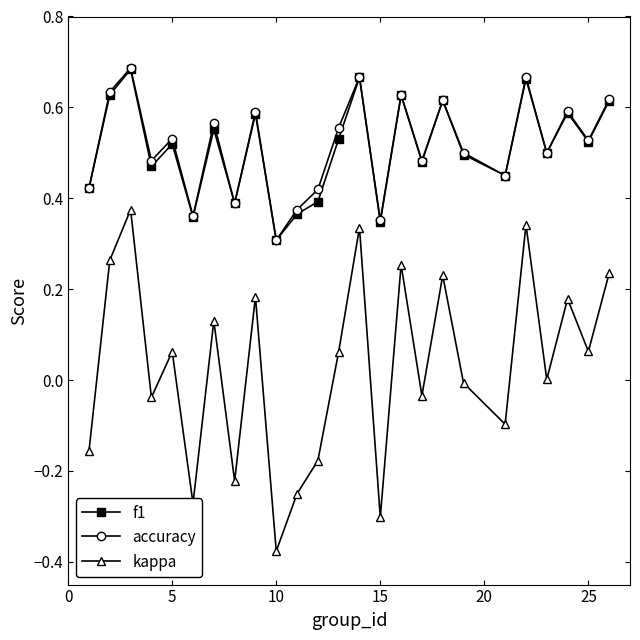

In f1, how many points are lower than both neighbors (excluding endpoints)?

9